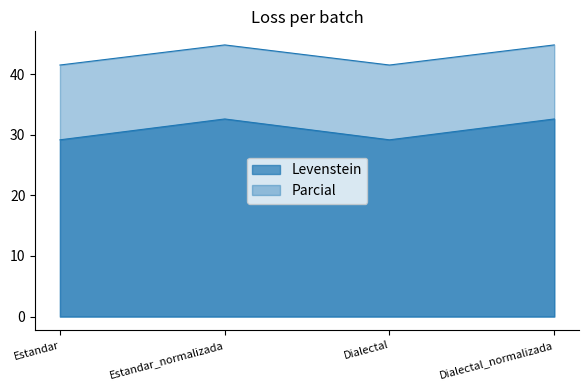

What position from the left is Dialectal?

3